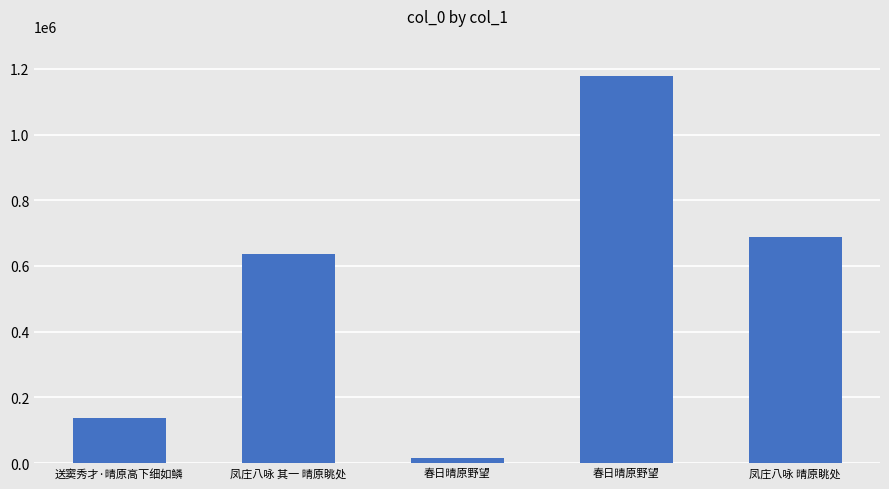

How many series are shown in this chart?

1